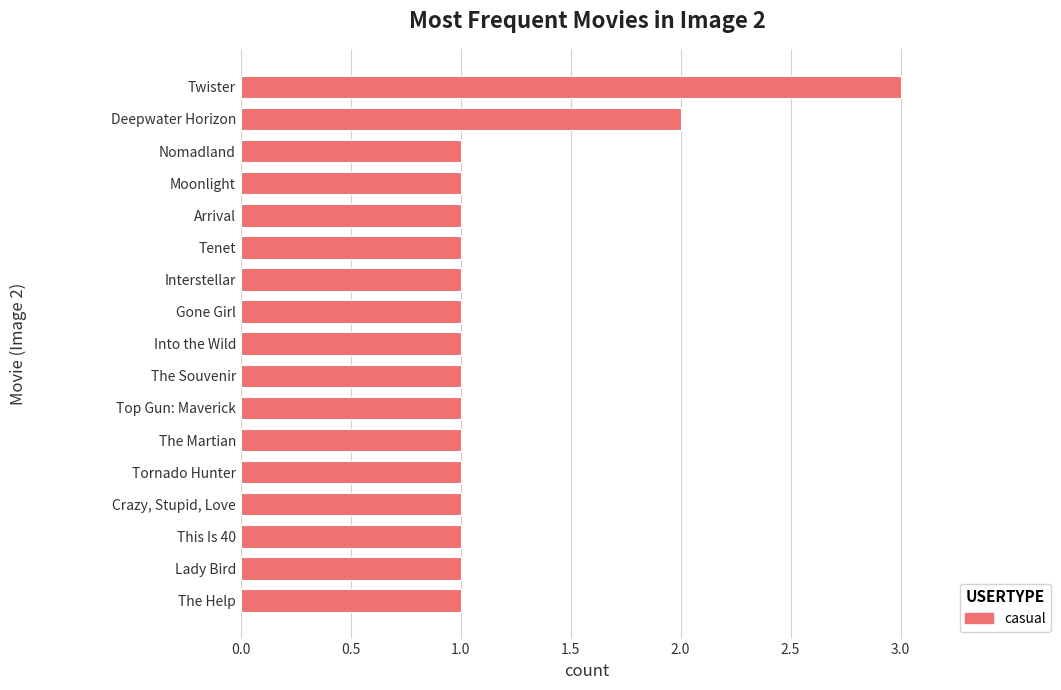

Count the number of data series in this chart.

1